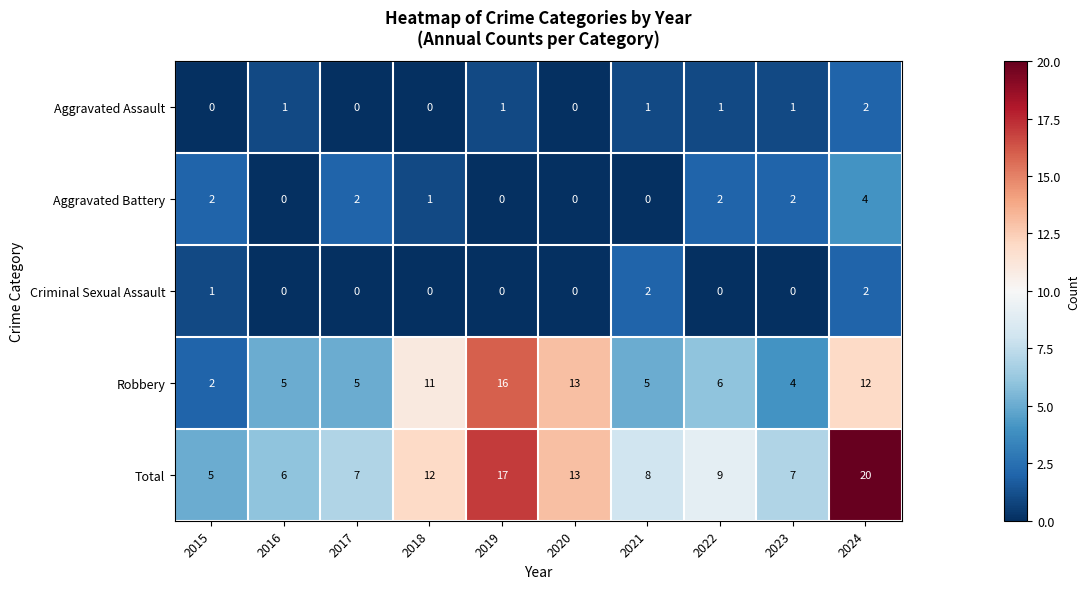

Which label corresponds to the largest value in the chart?

2024